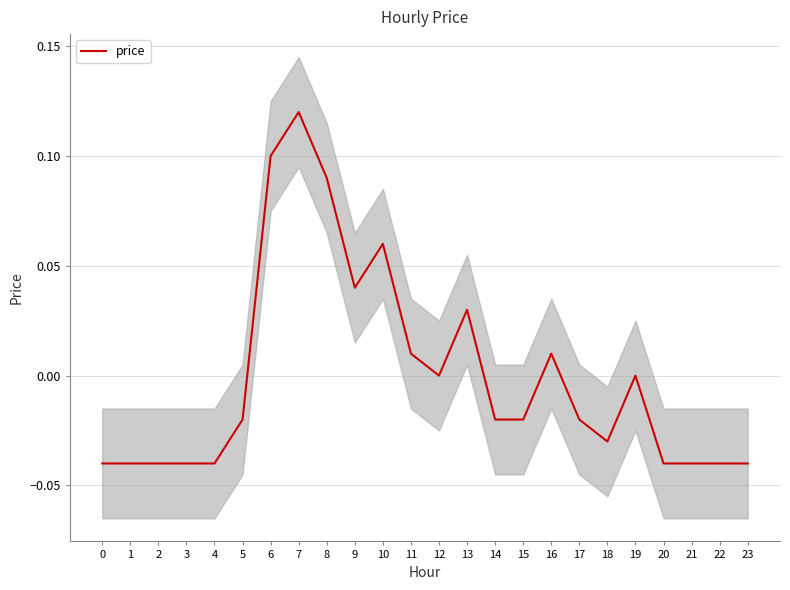

The value at 7 is 0.2. True or false?

False